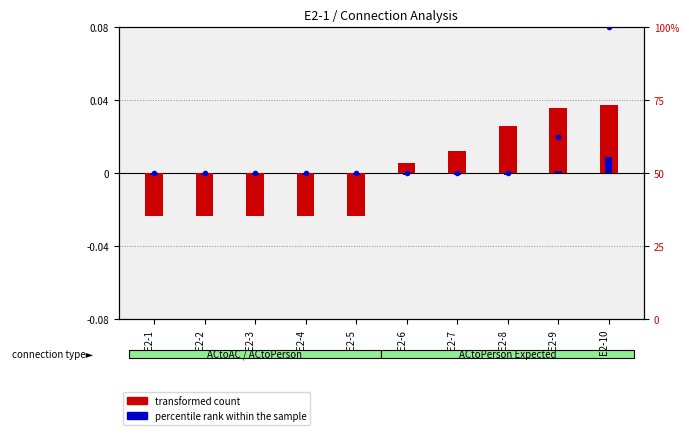

Count the number of data series in this chart.

2